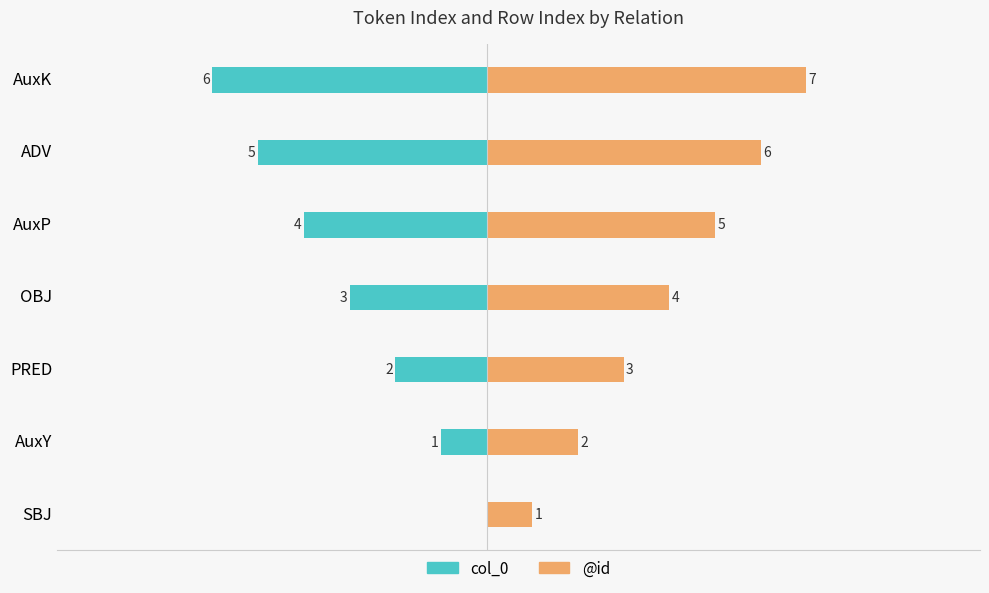

How many values in the col_0 series are below -3?

3